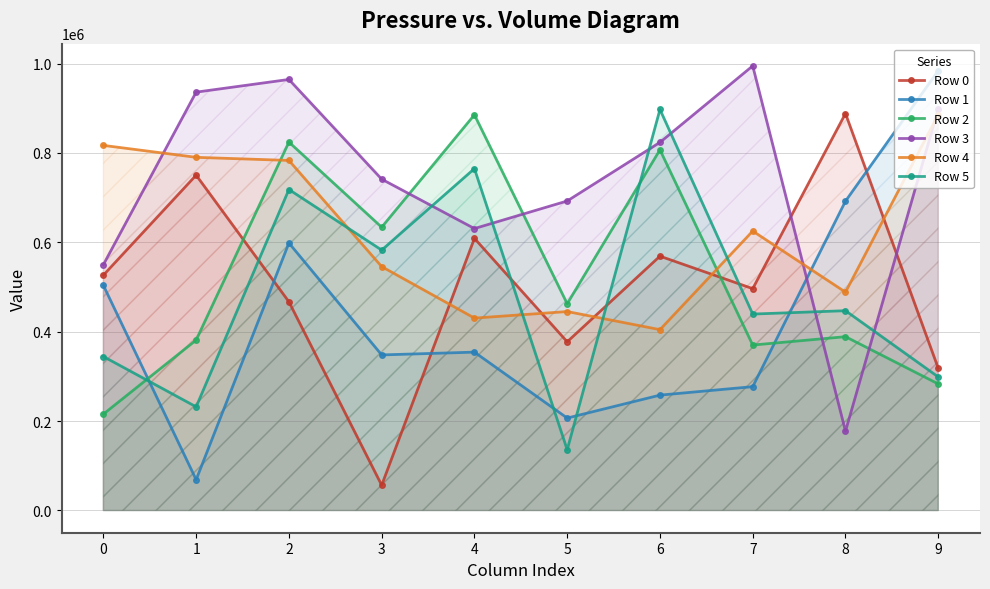

What is the greatest value displayed?

994855